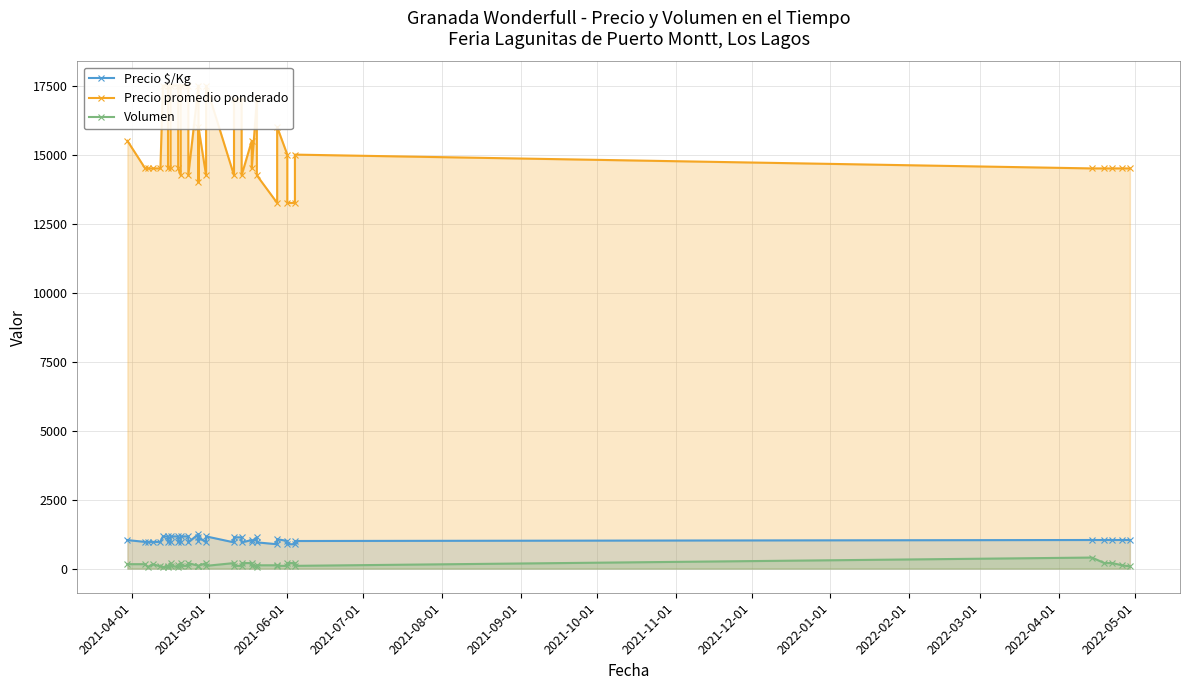

Count the number of data series in this chart.

3